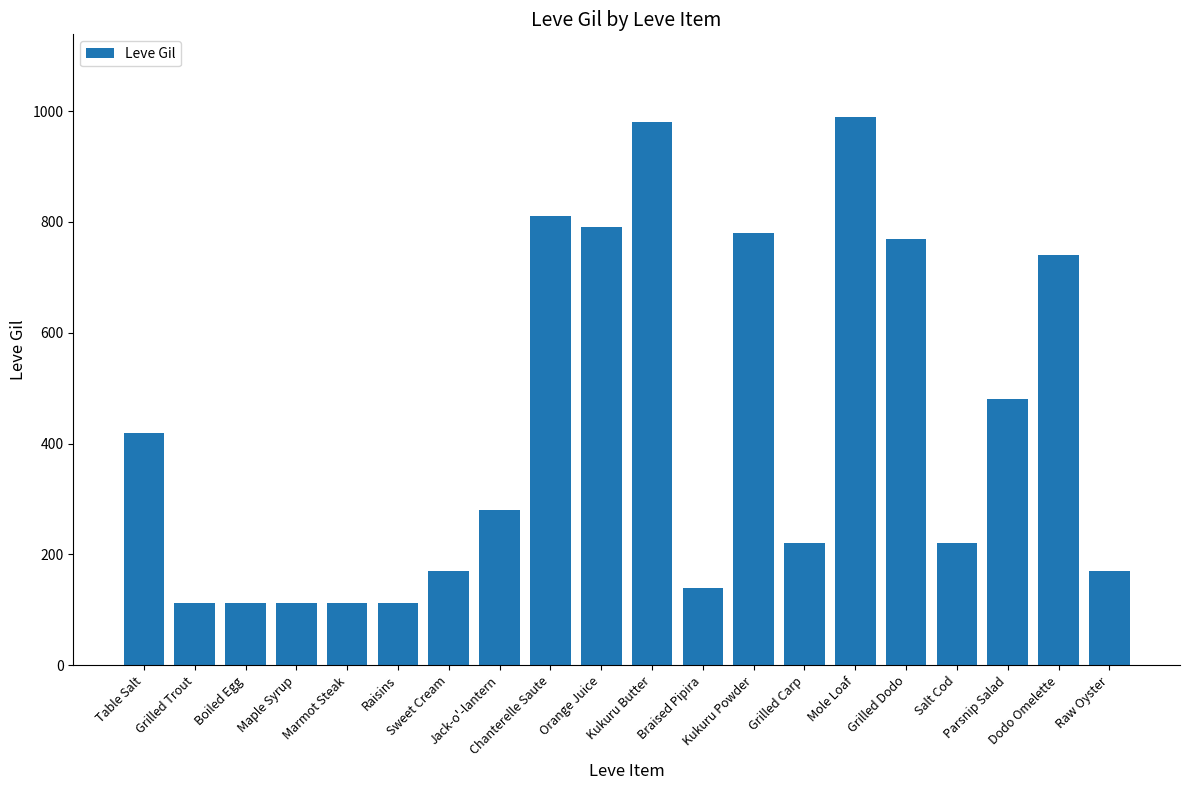

What is the approximate value at Kukuru Powder?

780